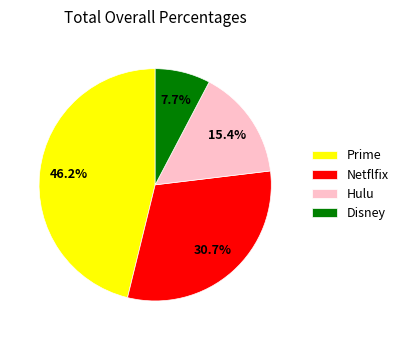

To the nearest percent, what is the difference between the largest and smallest slice percentages?

38%